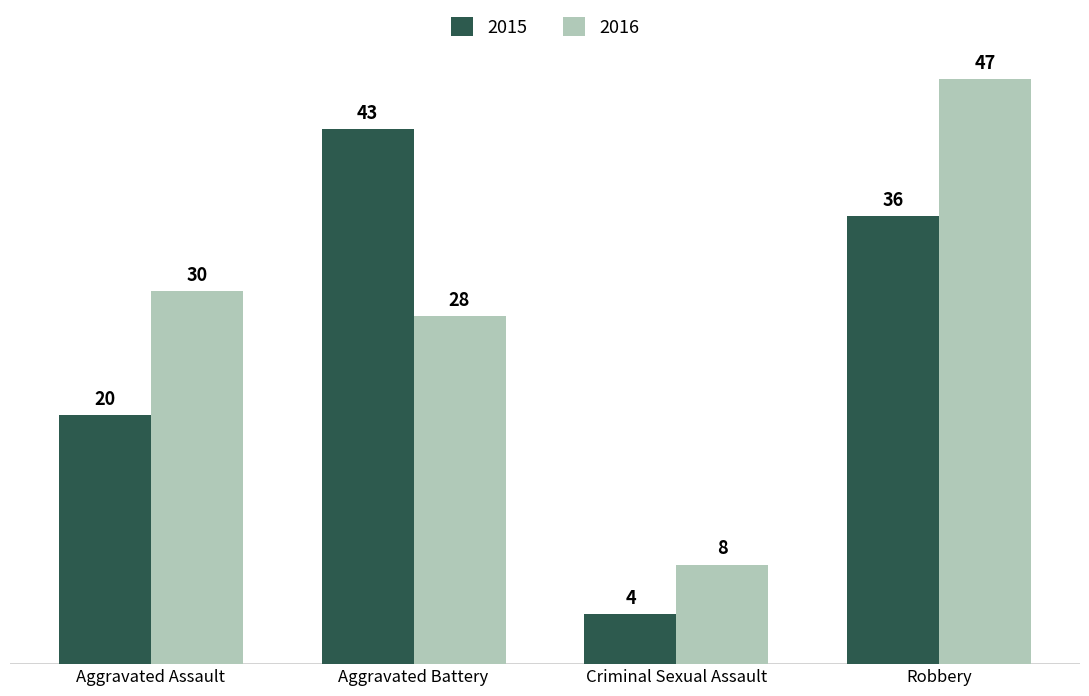

Rank the series at Robbery from highest to lowest value.

2016, 2015